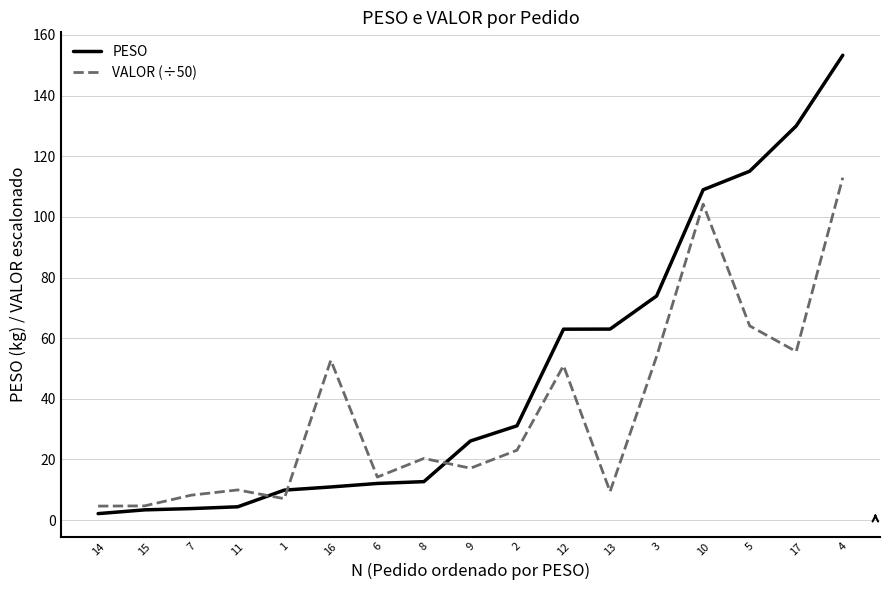

At which label is VALOR (÷50) closest to 58?

17